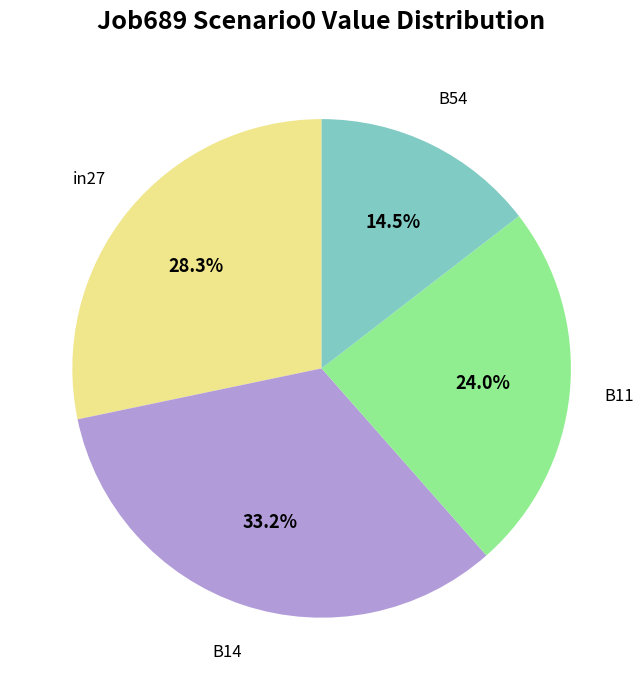

Is there a majority slice in this chart?

No